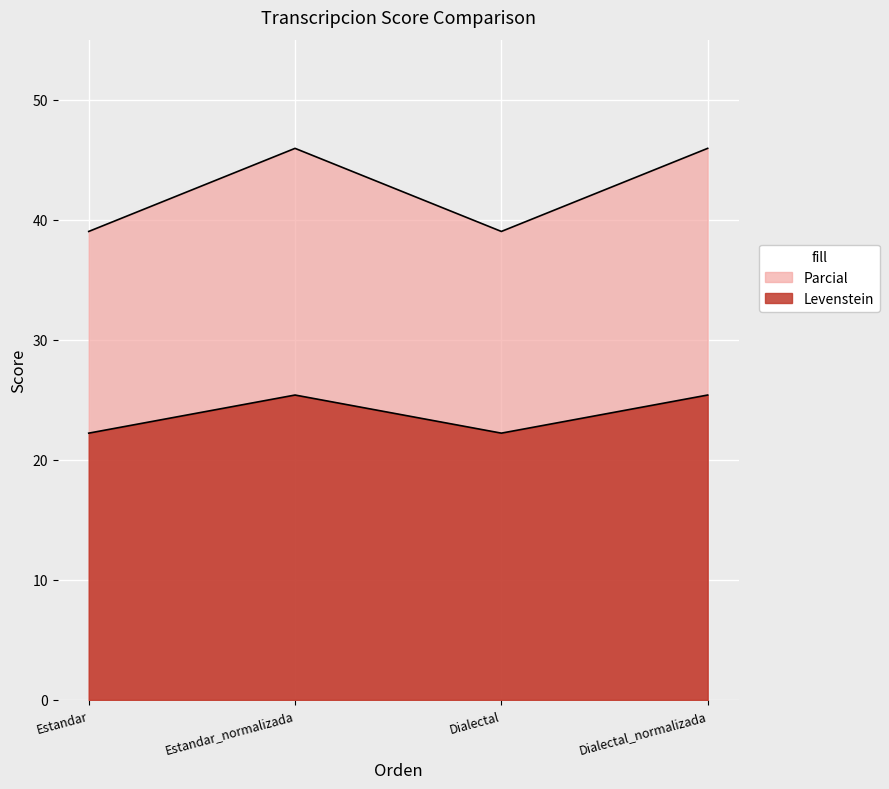

How many values in the Levenstein series are below 25?

2